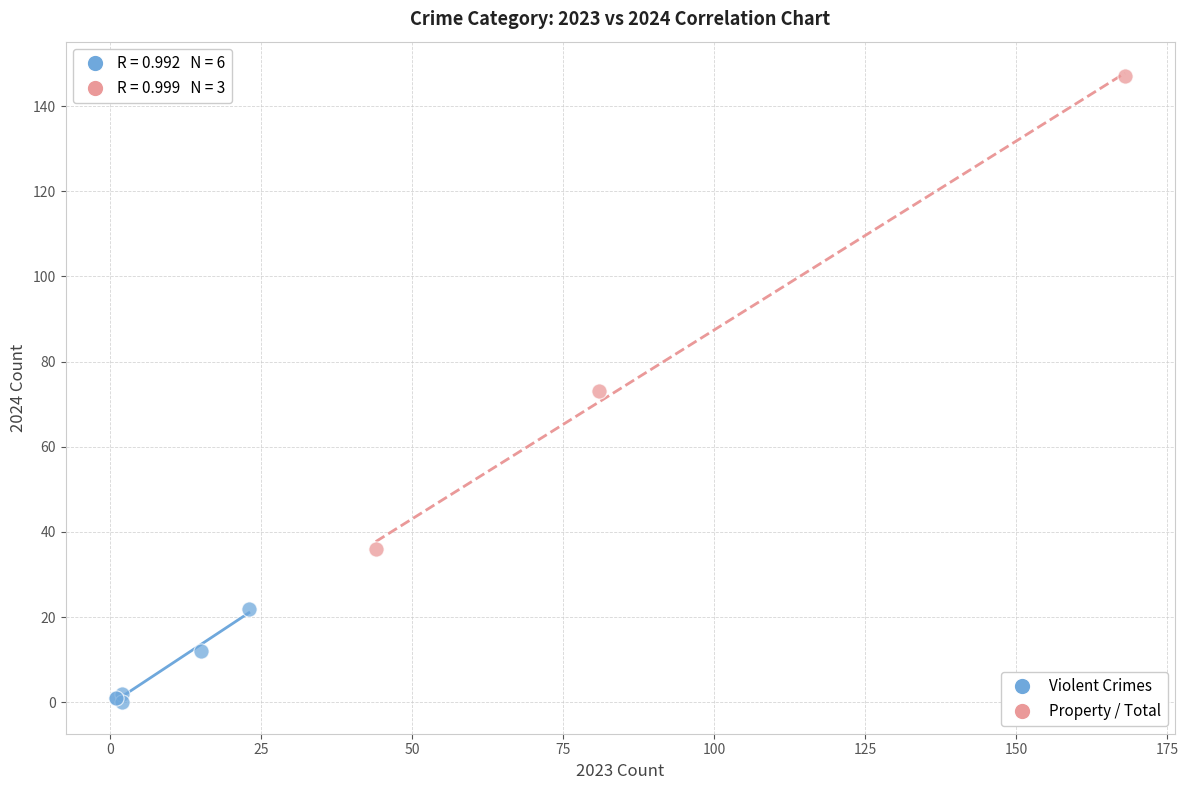

Which series reaches the minimum Y coordinate?

Violent Crimes